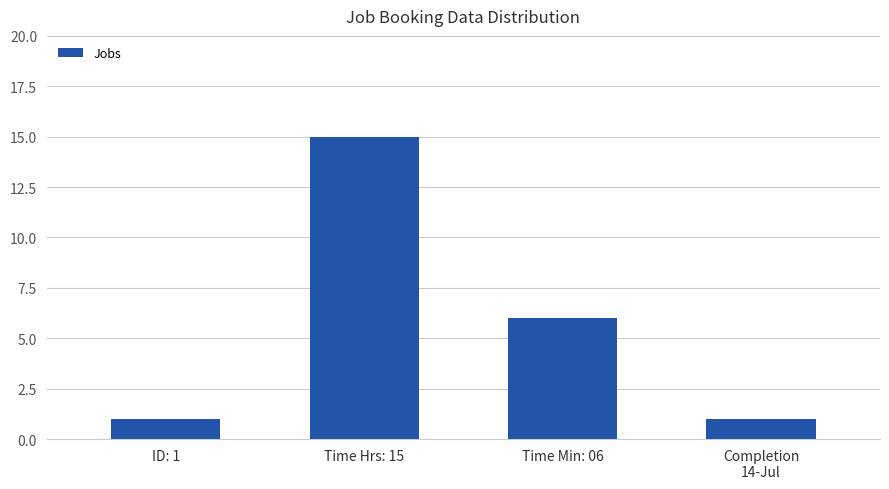

What is the label of the 3rd bar from the left?

Time Min: 06